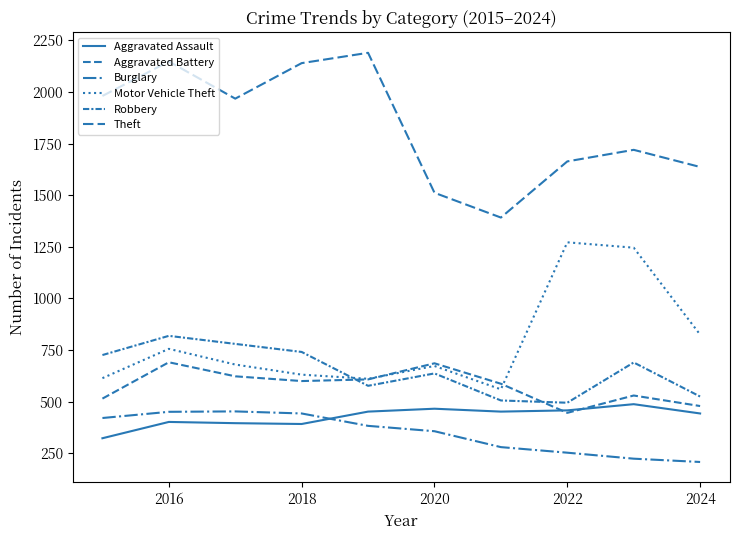

How many lines are shown in the chart?

6